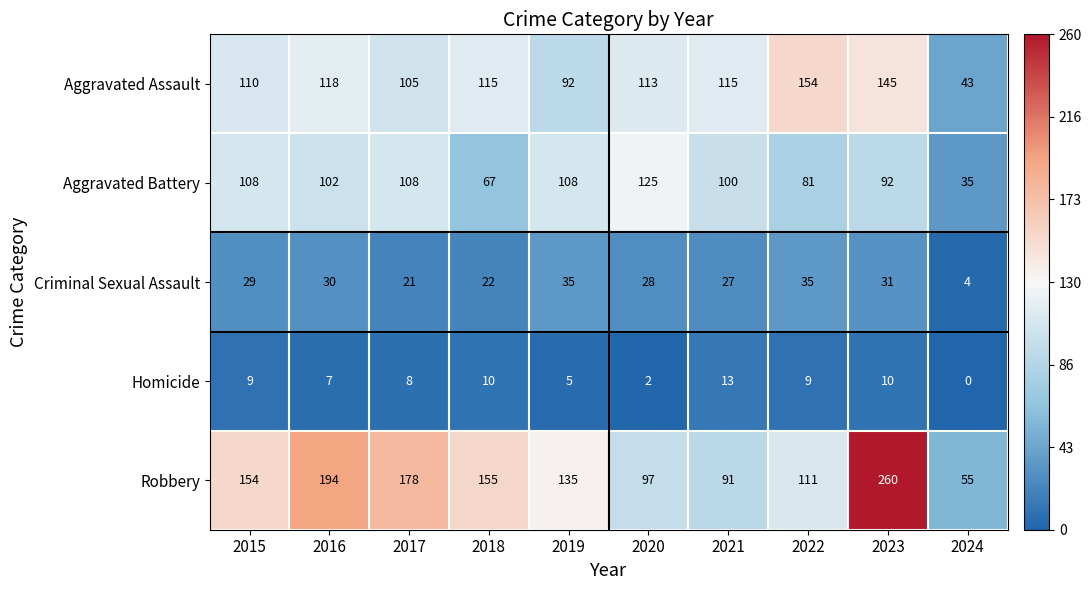

At 2019, list the series in order from smallest to largest.

Homicide, Criminal Sexual Assault, Aggravated Assault, Aggravated Battery, Robbery